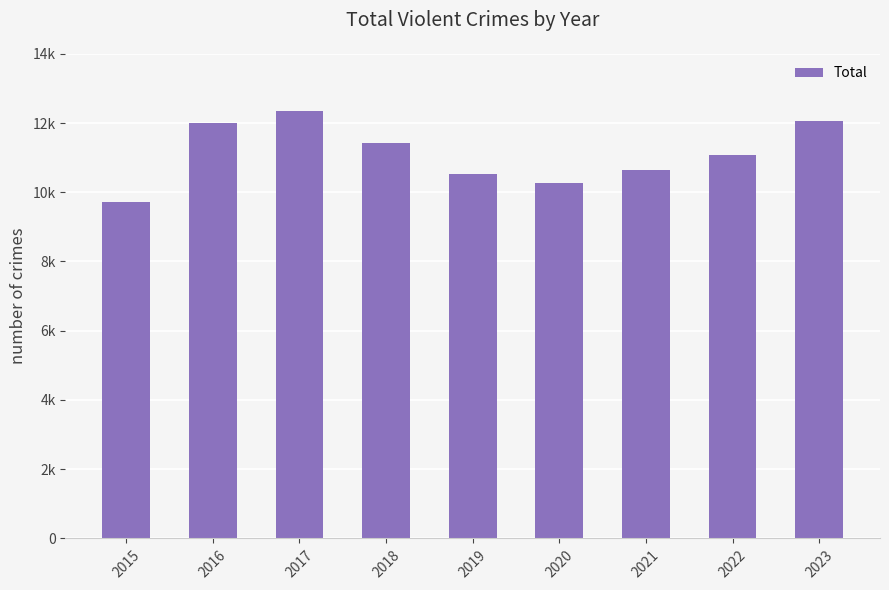

What is the minimum value shown in the chart?

9715